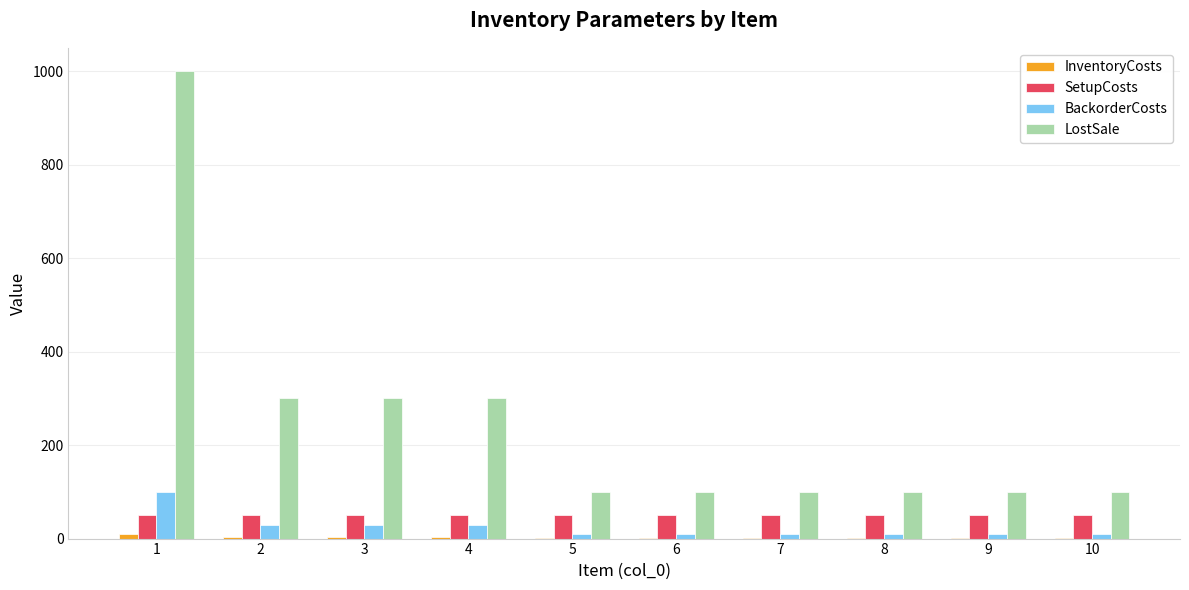

What is the maximum value for BackorderCosts?

100